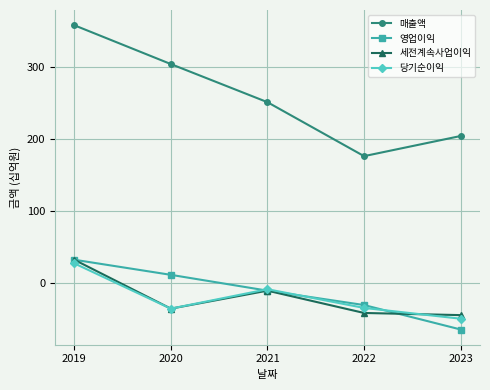

Which category has the lowest value in the 당기순이익 series?

2023